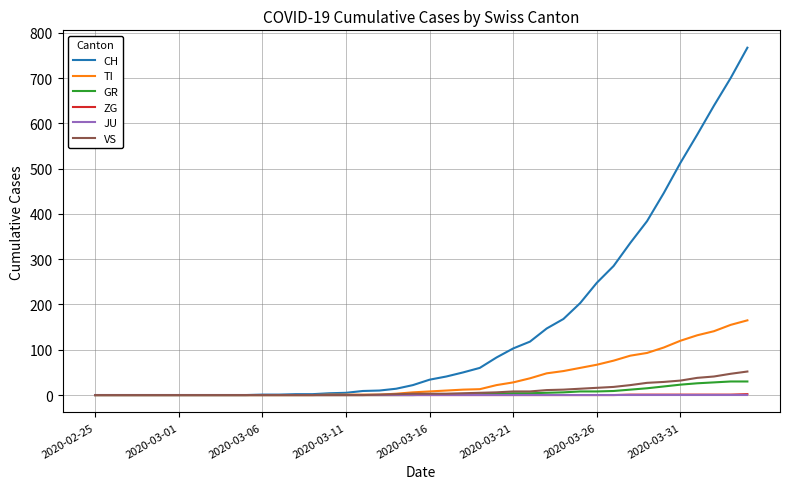

What is the maximum value shown in the chart?

767